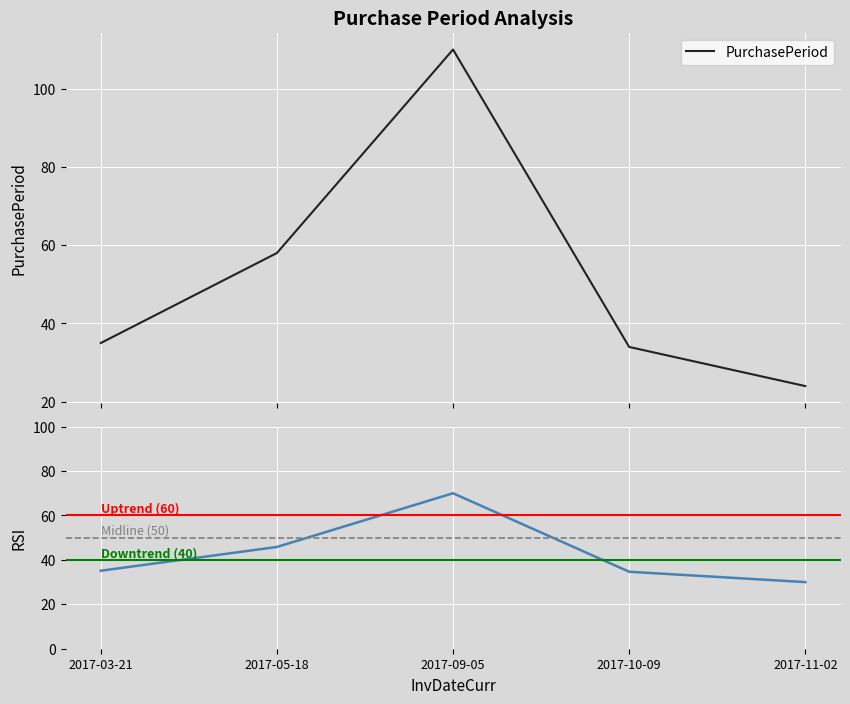

How many categories are shown in the chart?

5